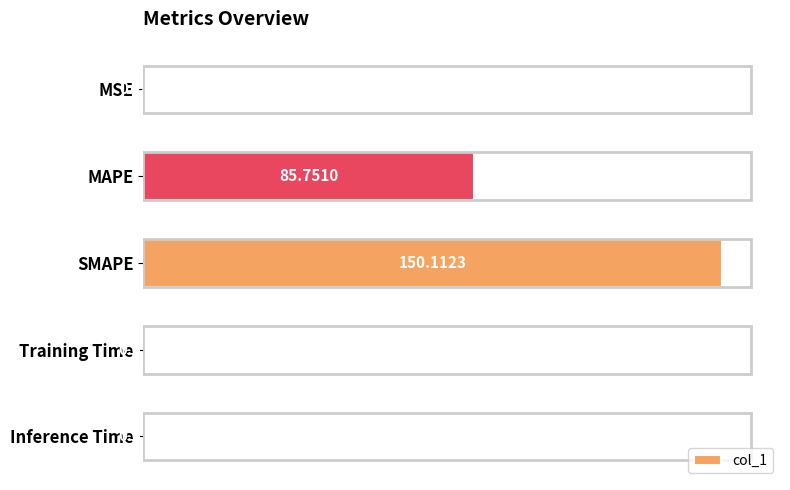

What is the change in value from SMAPE to Training Time?

-150.1